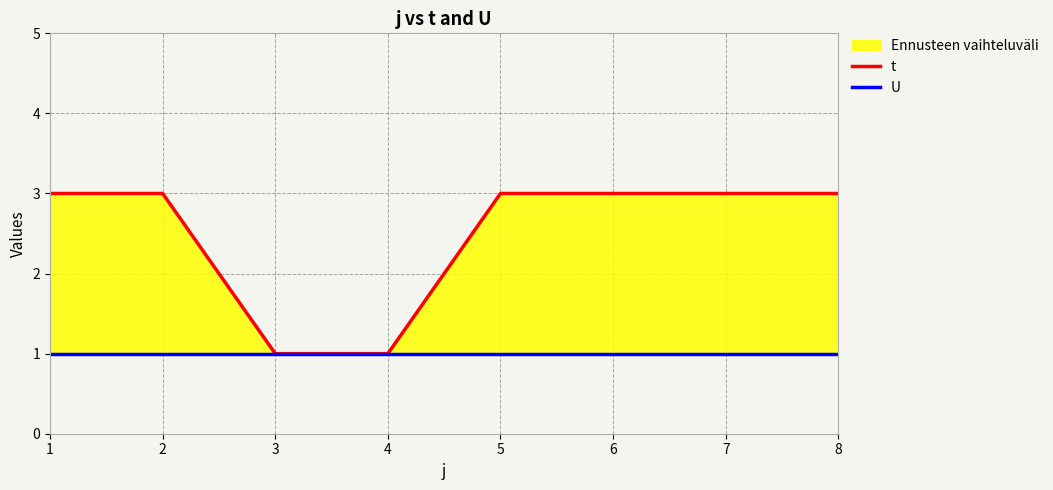

At which category does the chart reach its peak across all series?

1